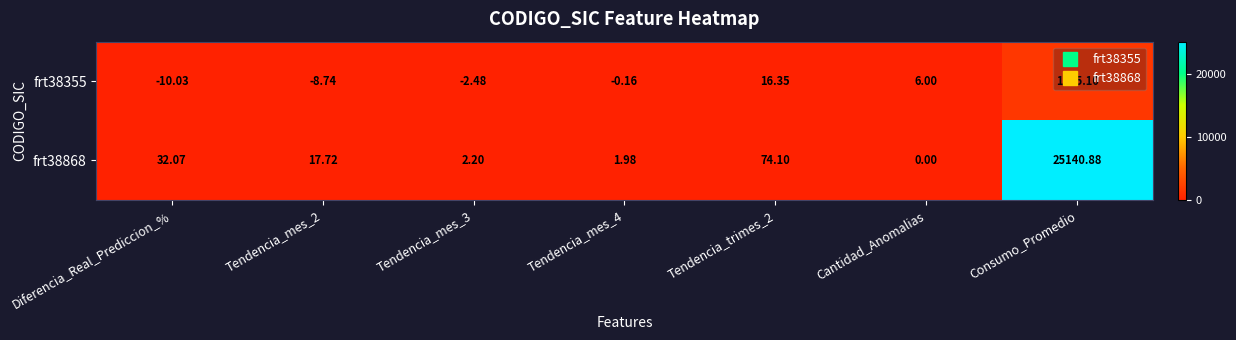

Is the value of frt38868 at Tendencia_mes_4 greater than the value of frt38355 at Tendencia_mes_2?

Yes